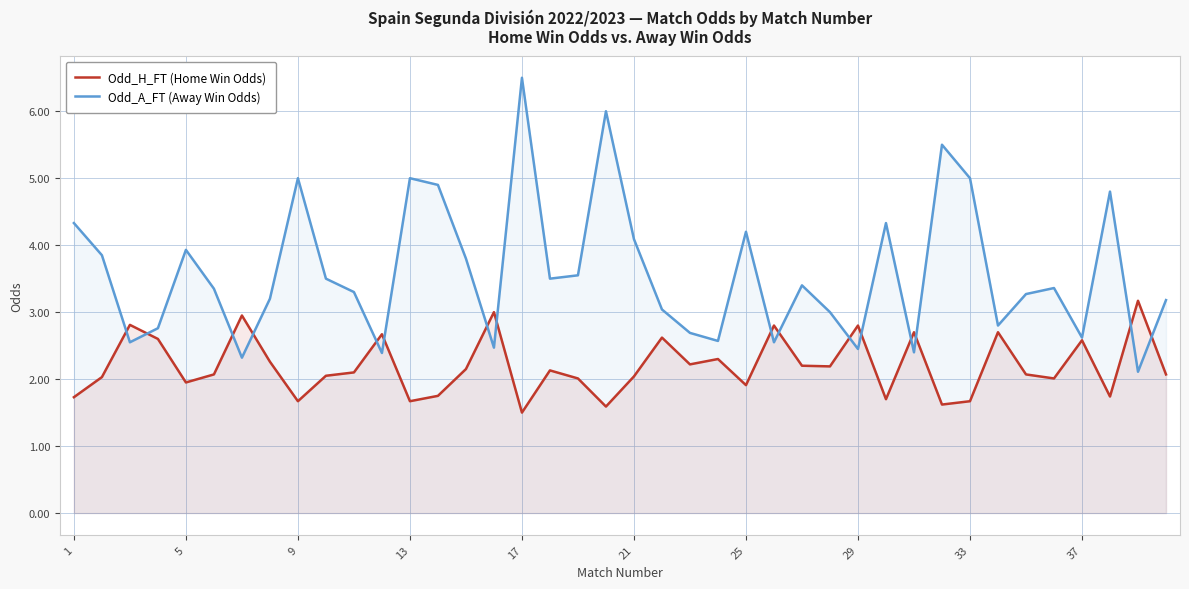

Which series has the widest spread of values?

Odd_A_FT (Away Win Odds)